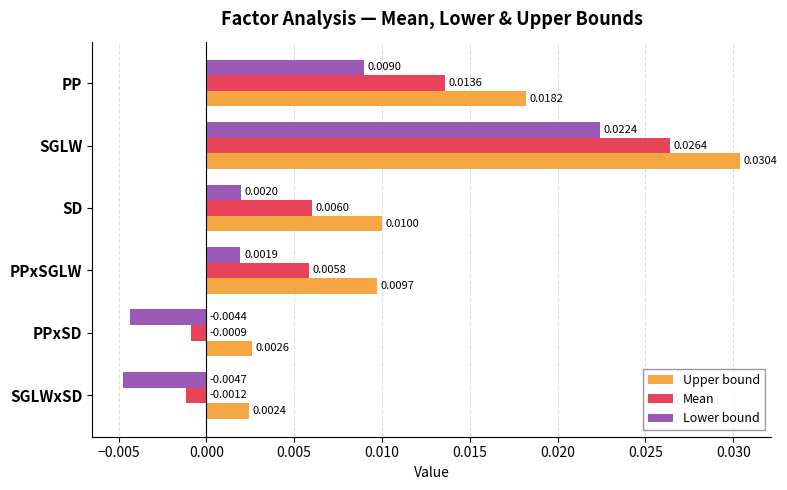

How many series are shown in this chart?

3